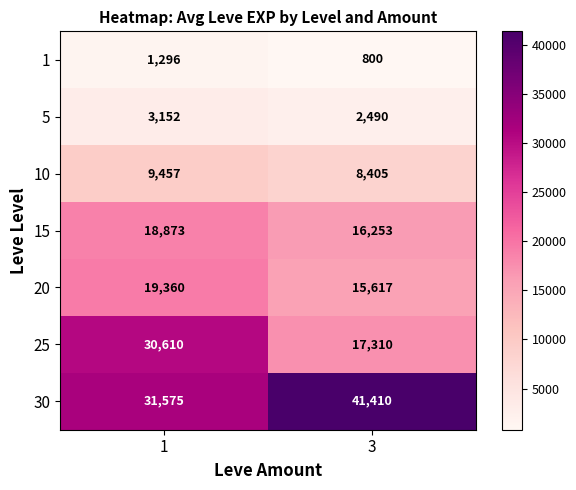

What is the sum of the 1 values at 3 and 1?

2096